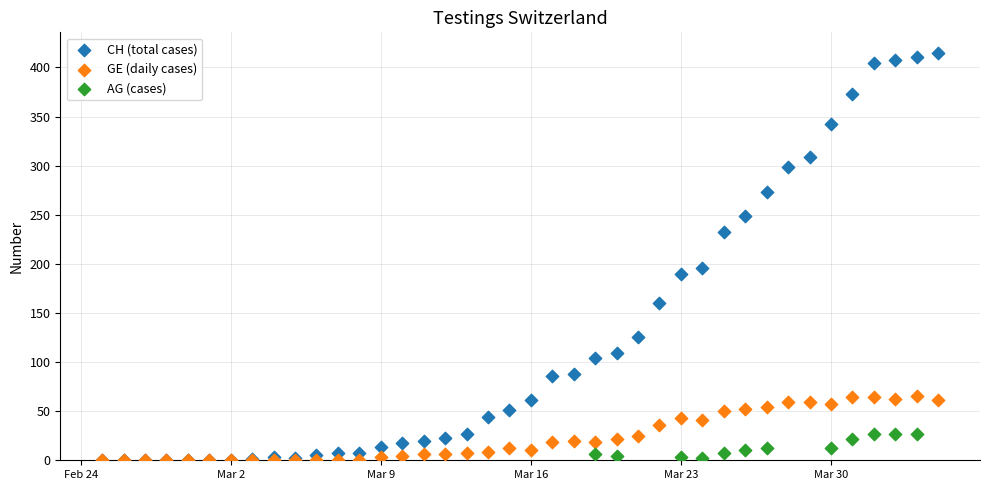

Which series reaches the maximum Y coordinate?

CH (total cases)